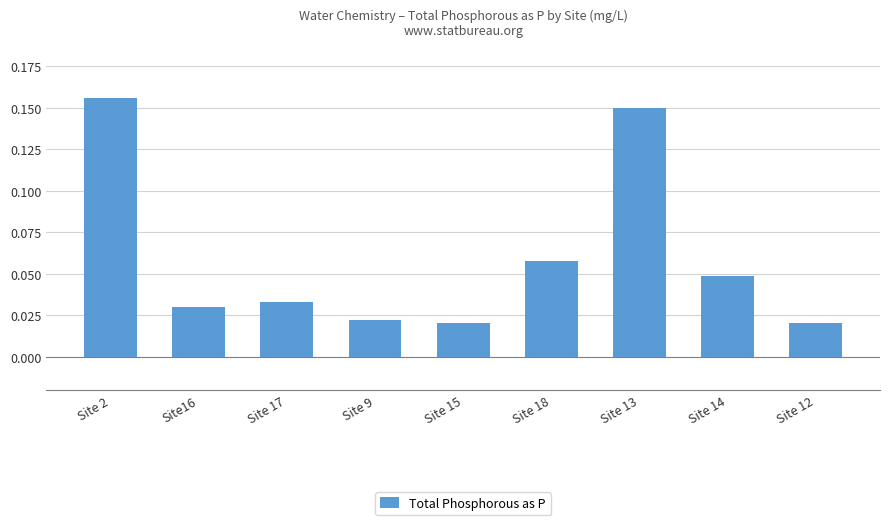

What is the label of the 4th bar from the right?

Site 18